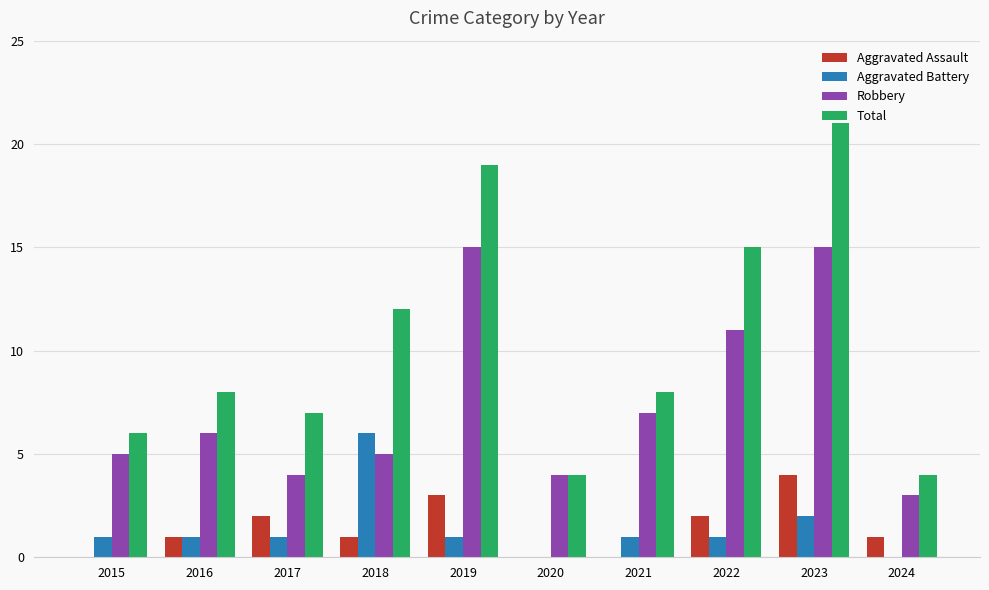

Which series changed the most between 2018 and 2020?

Total